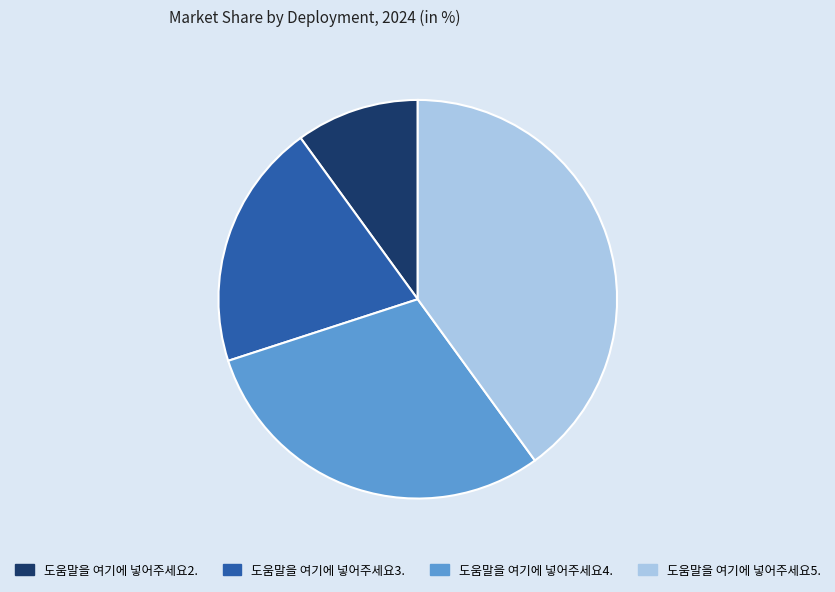

Combined, do 도움말을 여기에 넣어주세요2. and 도움말을 여기에 넣어주세요4. account for over 50%?

No